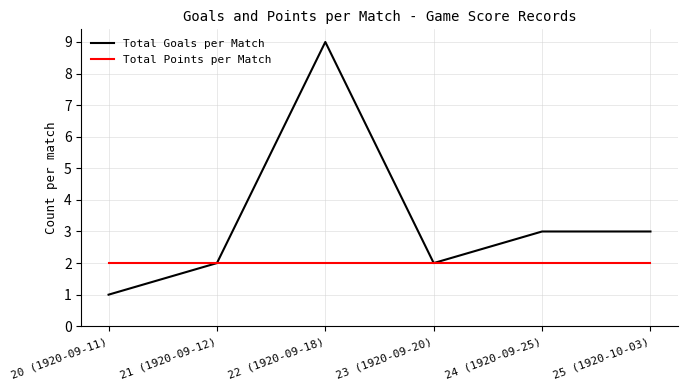

Read the Total Points per Match value at 20 (1920-09-11).

2